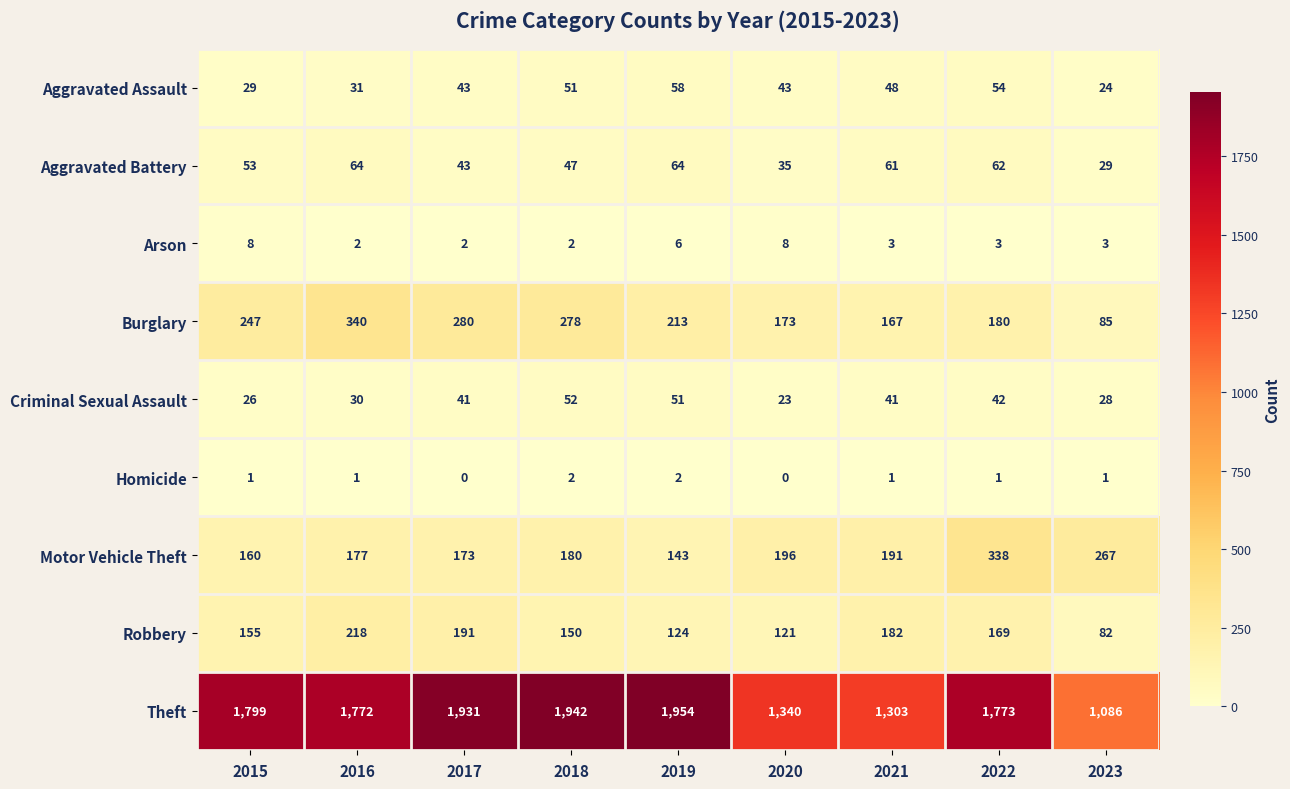

What is the maximum value shown in the chart?

1954